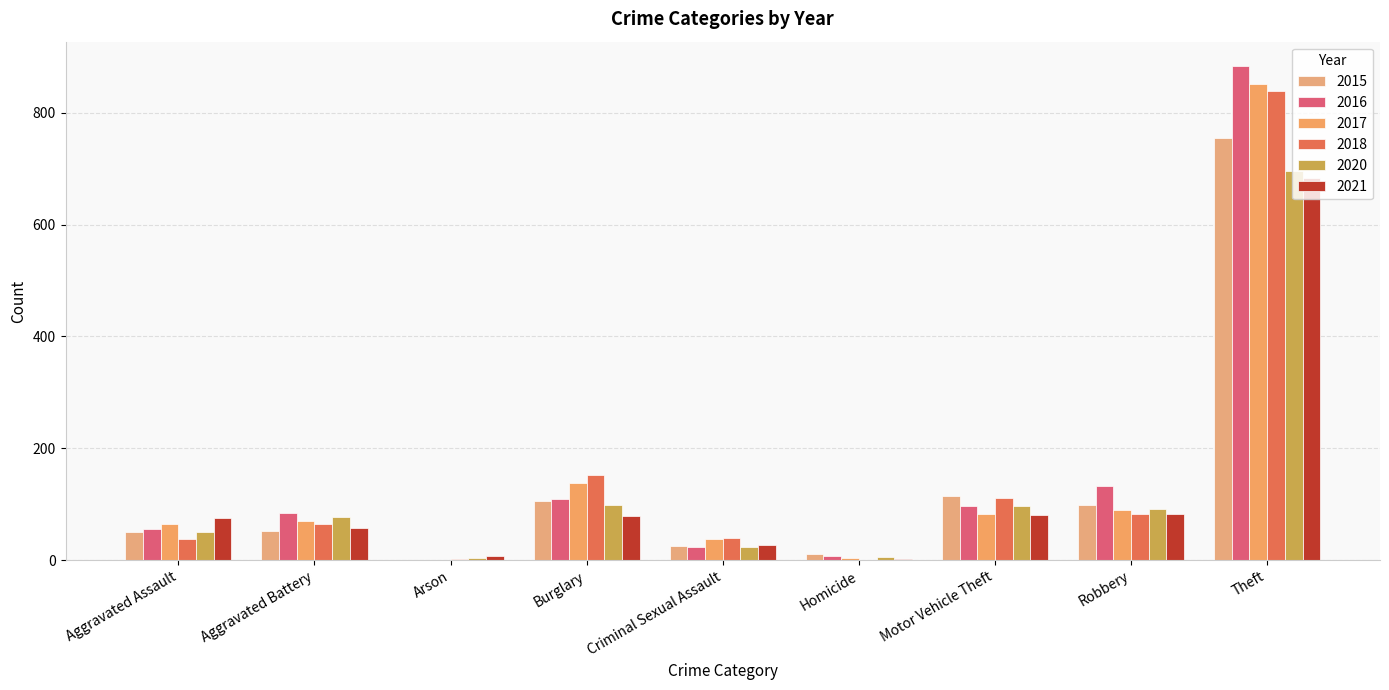

What is the sum of all 2016 values?

1395